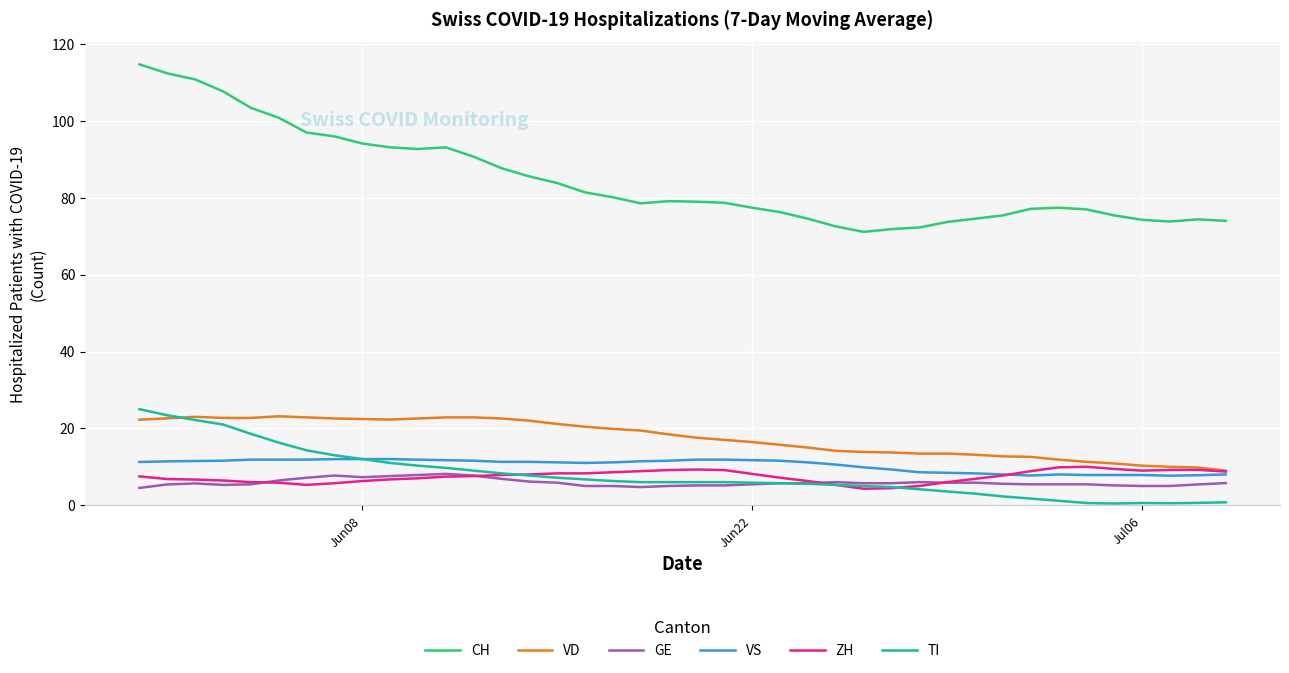

True or false: GE and CH intersect in this chart.

False